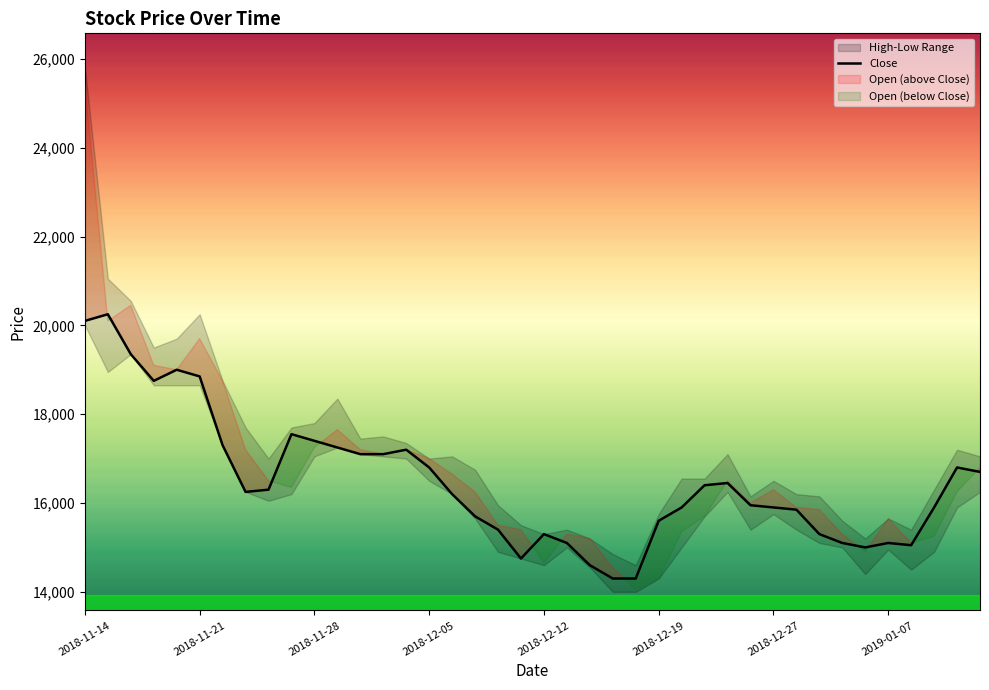

What is the maximum value for Close?

20250